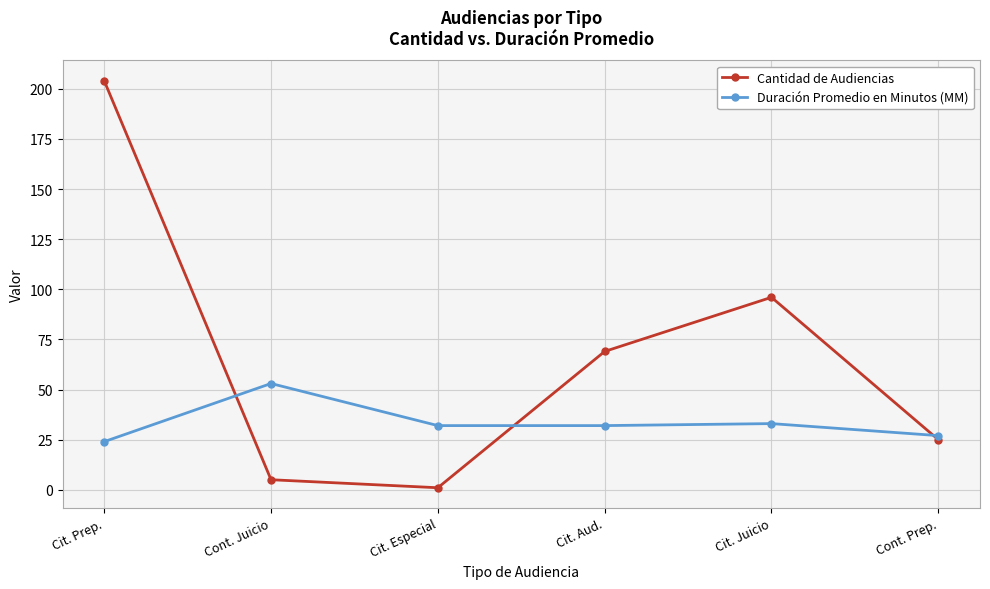

True or false: Duración Promedio en Minutos (MM) has more than 2 interior local peaks.

False